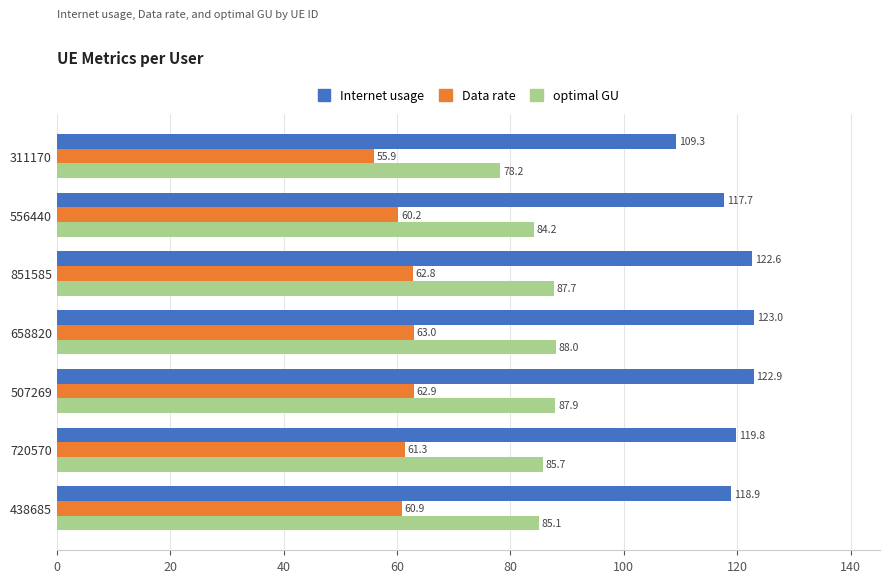

True or false: optimal GU has a value of 32.8 at 507269.

False